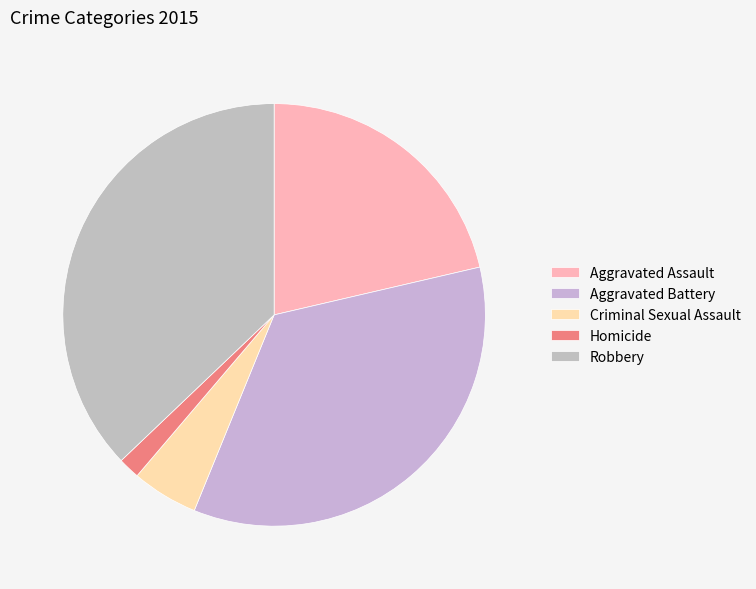

Is it true that Homicide is 1% of the pie?

False